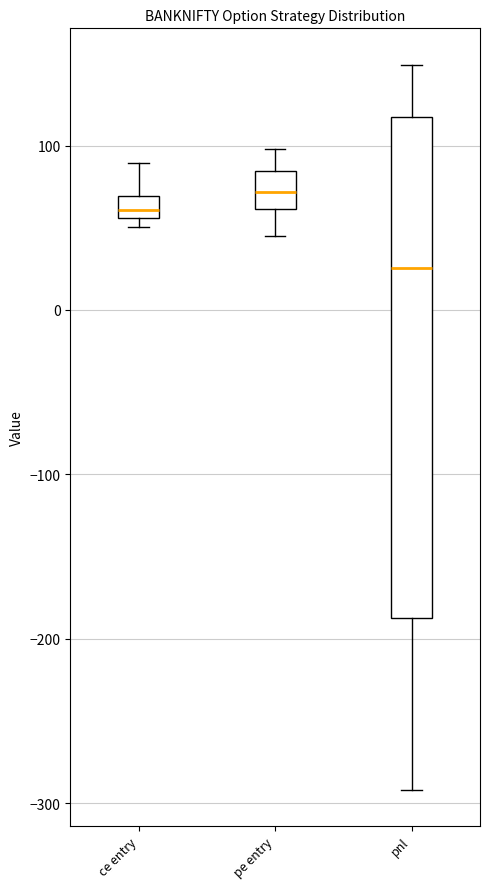

Comparing the boxes themselves (not the whiskers), which one is the tallest?

pnl